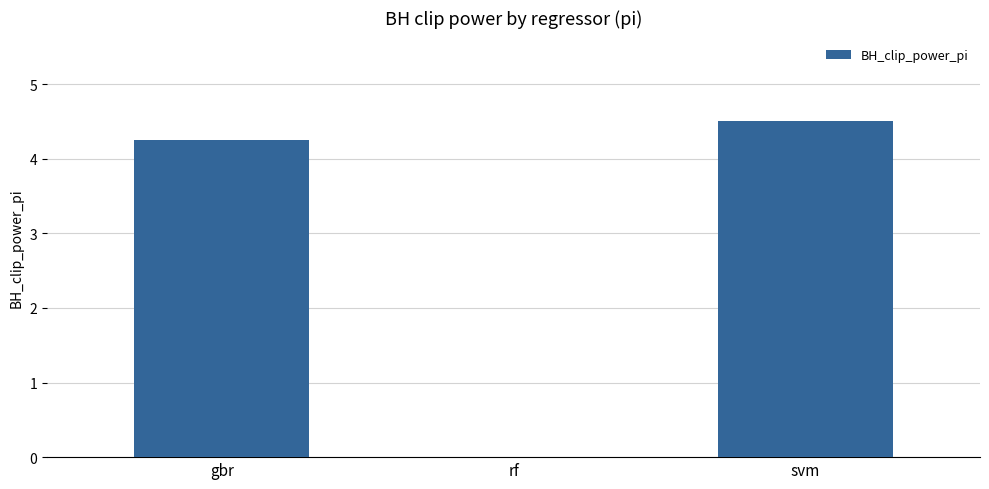

The chart shows a value of 3.0 at svm. True or false?

False